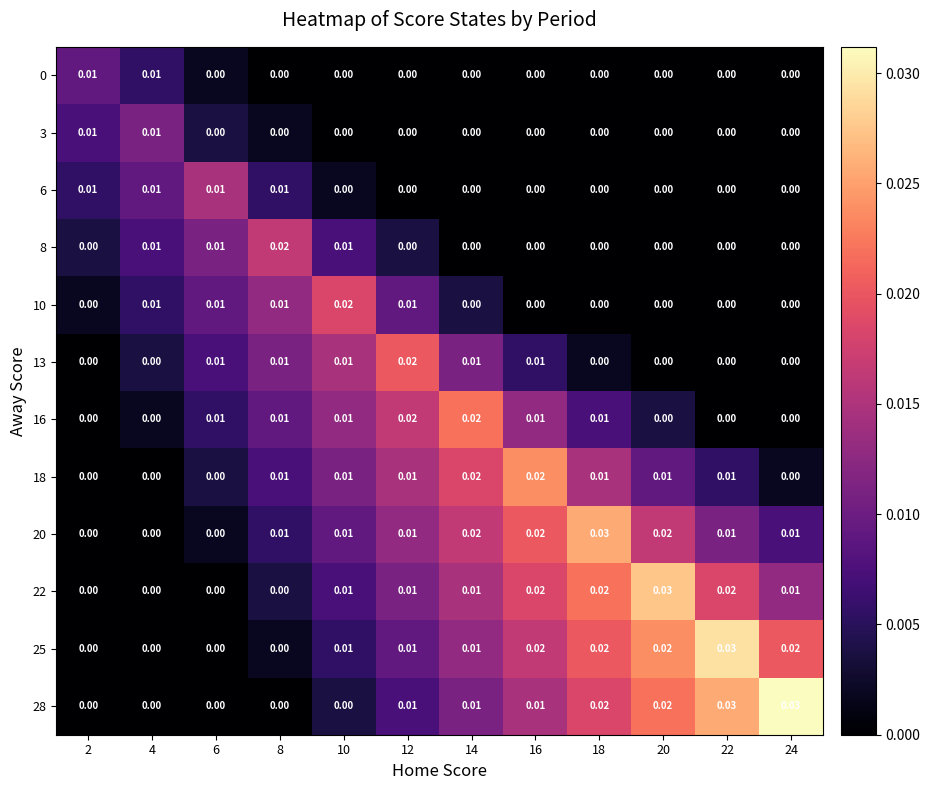

Is the value of 20 at 14 greater than the value of 18 at 24?

Yes